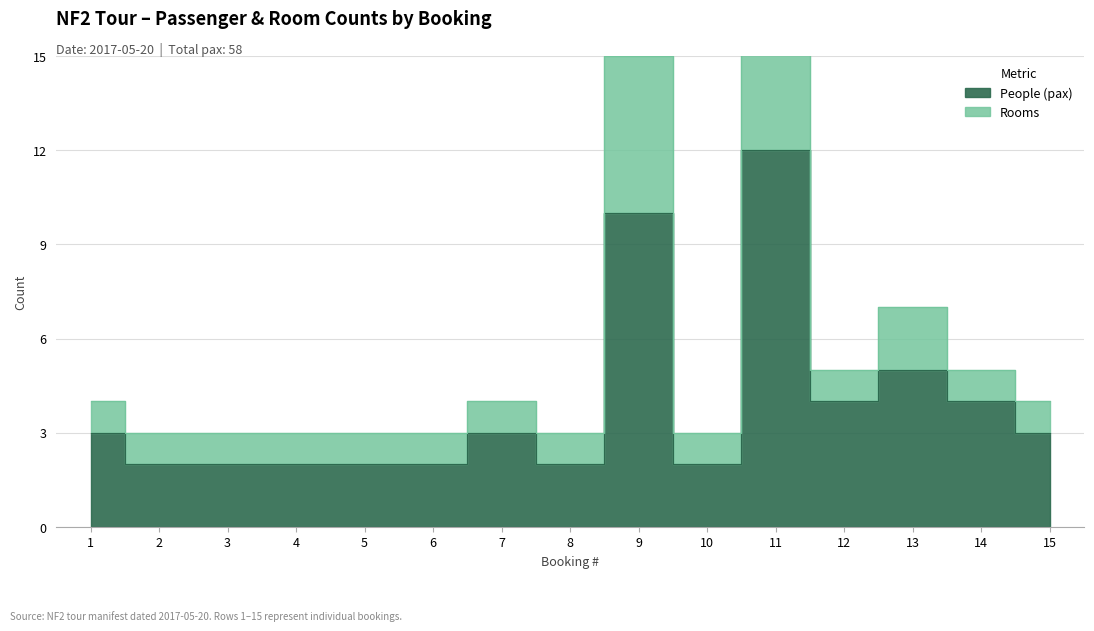

True or false: the data shows 2 at 7.

False